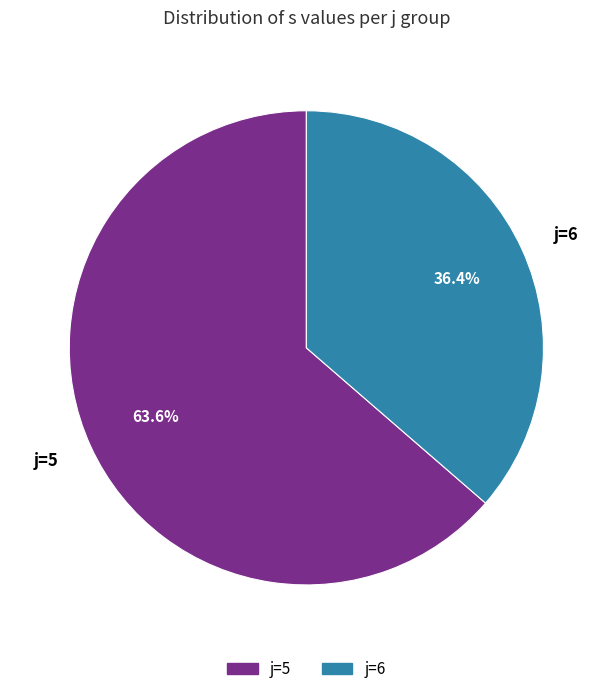

What is the ratio of the value at j=6 to the value at j=5?

0.6